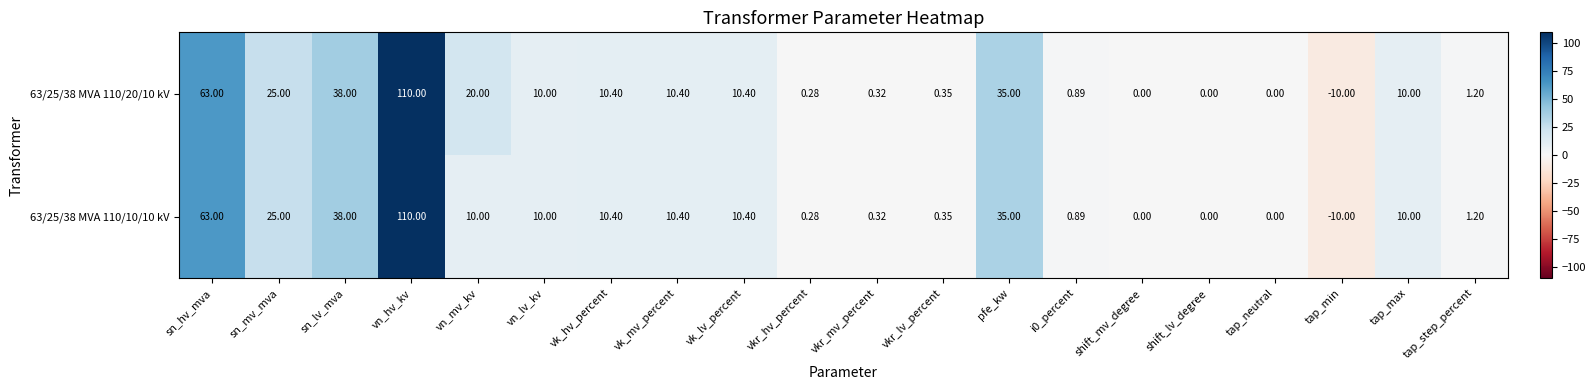

At which label does 63/25/38 MVA 110/10/10 kV reach its minimum?

tap_min